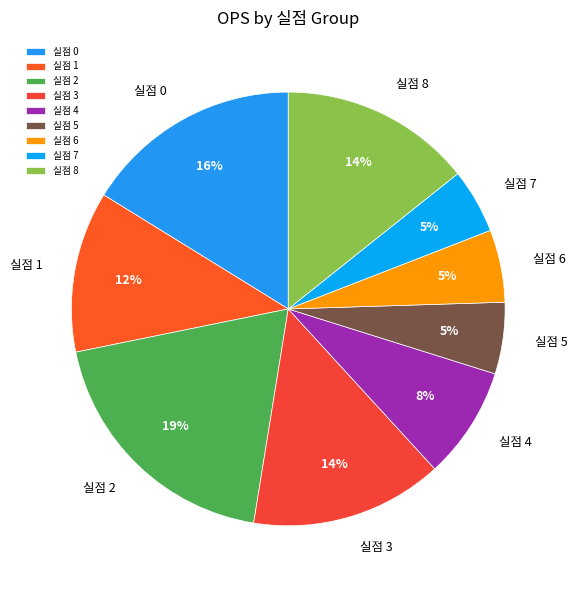

How many segments does this pie chart have?

9